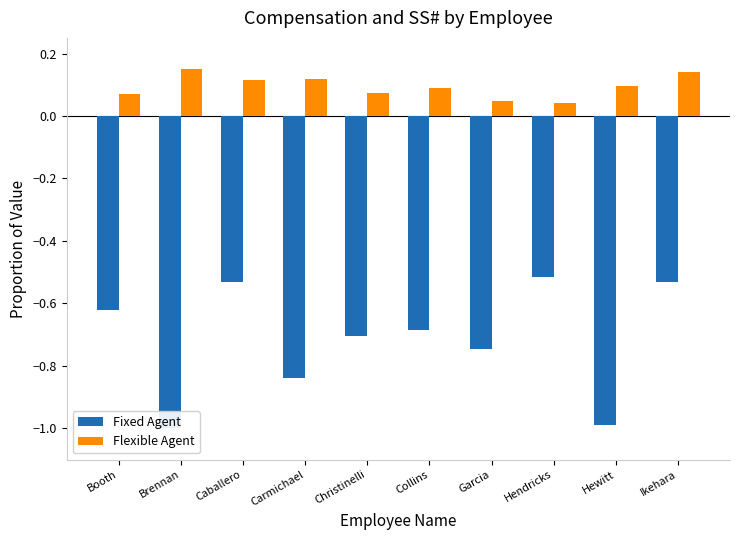

What is the total value across all series at Hendricks?

-0.5